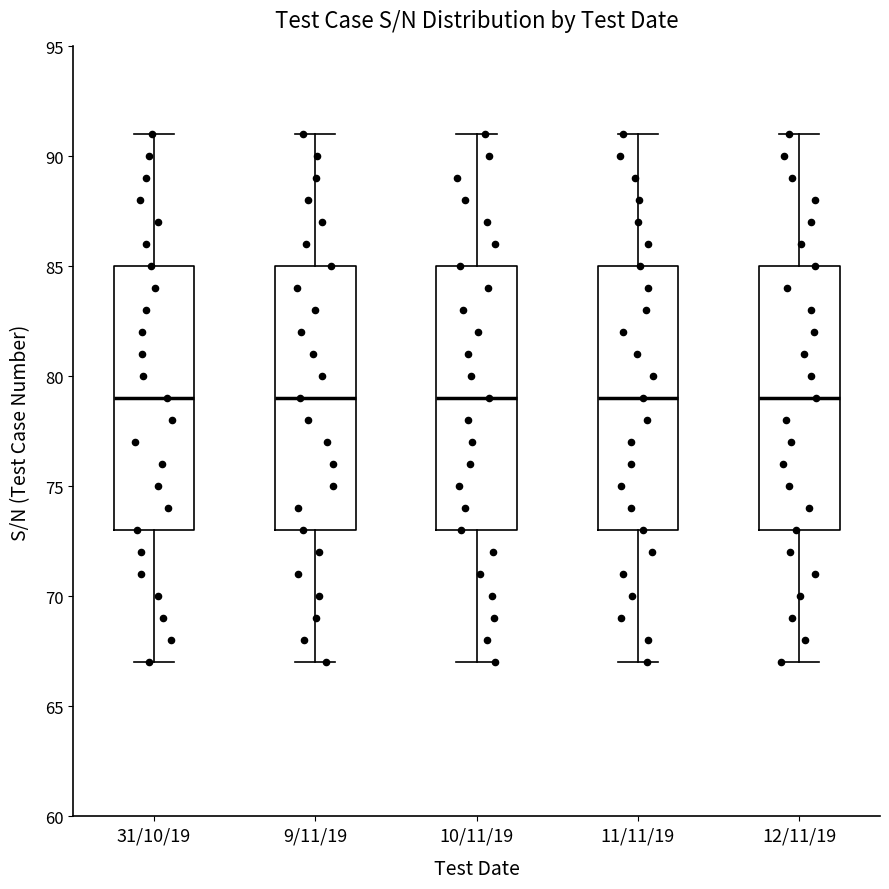

Reading left to right, transcribe this box plot: for each box, give where its median line is, the range the box spans, and where its two whiskers end, as read against the y-axis. The values are not printed on the chart, so give them approximately, as read against the axis.

31/10/19: median 79, box 73 to 85, whiskers 67 to 91
9/11/19: median 79, box 73 to 85, whiskers 67 to 91
10/11/19: median 79, box 73 to 85, whiskers 67 to 91
11/11/19: median 79, box 73 to 85, whiskers 67 to 91
12/11/19: median 79, box 73 to 85, whiskers 67 to 91